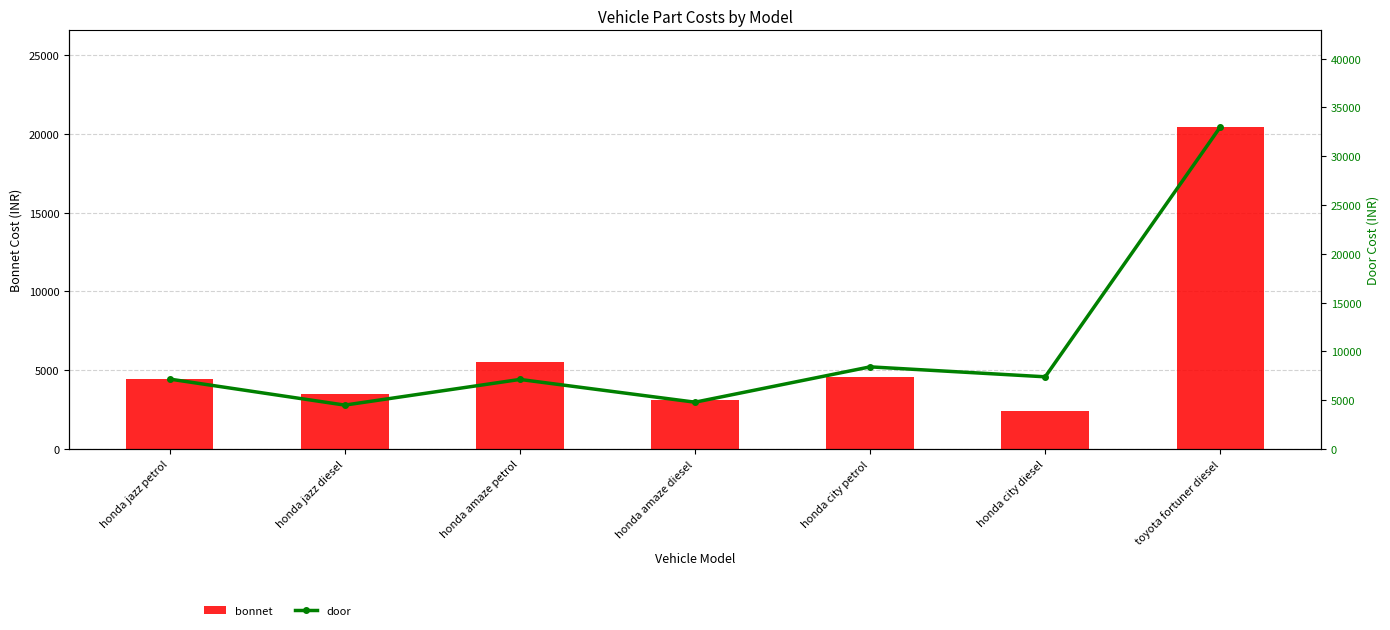

List the series in order of their peak value, lowest first.

bonnet, door